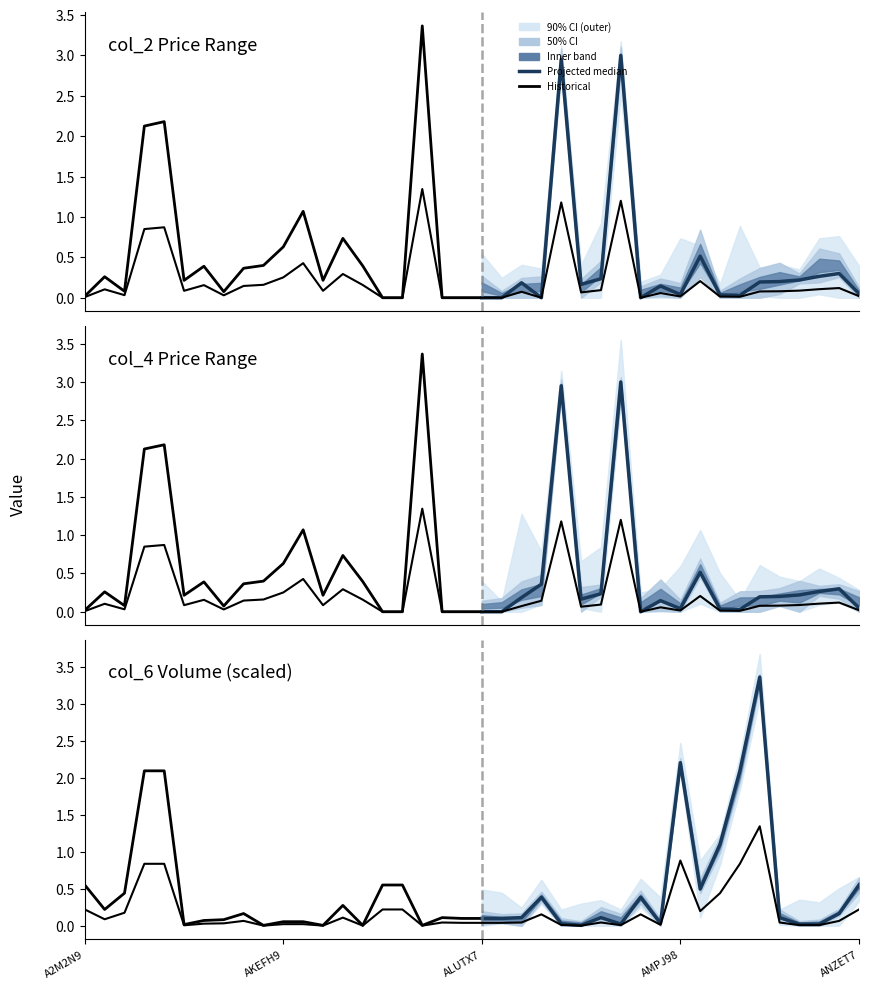

At which category does col_6 reach its first local valley?

A2MJN7